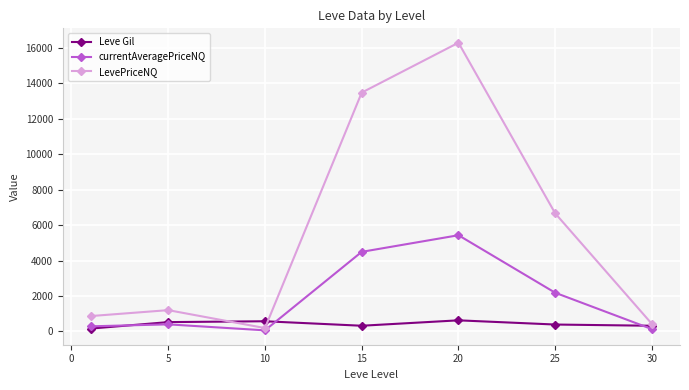

What is the maximum value shown in the chart?

16283.3